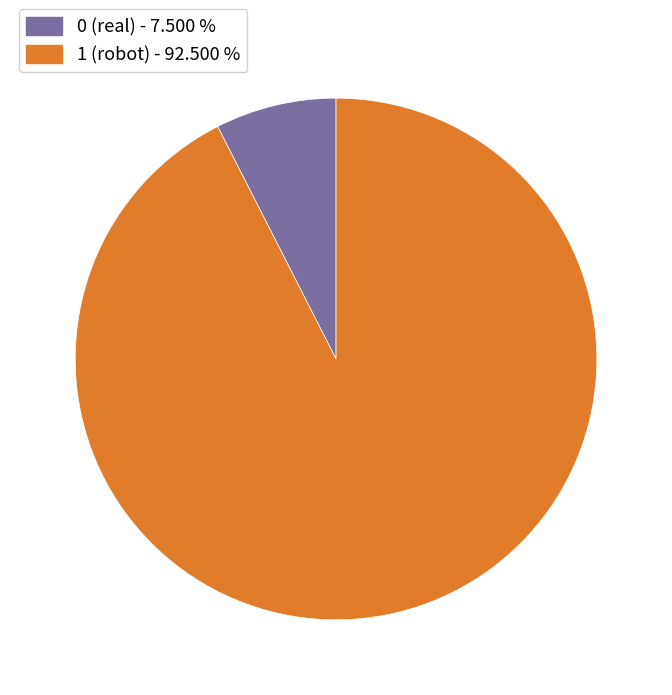

Rank the categories by value from highest to lowest.

1, 0